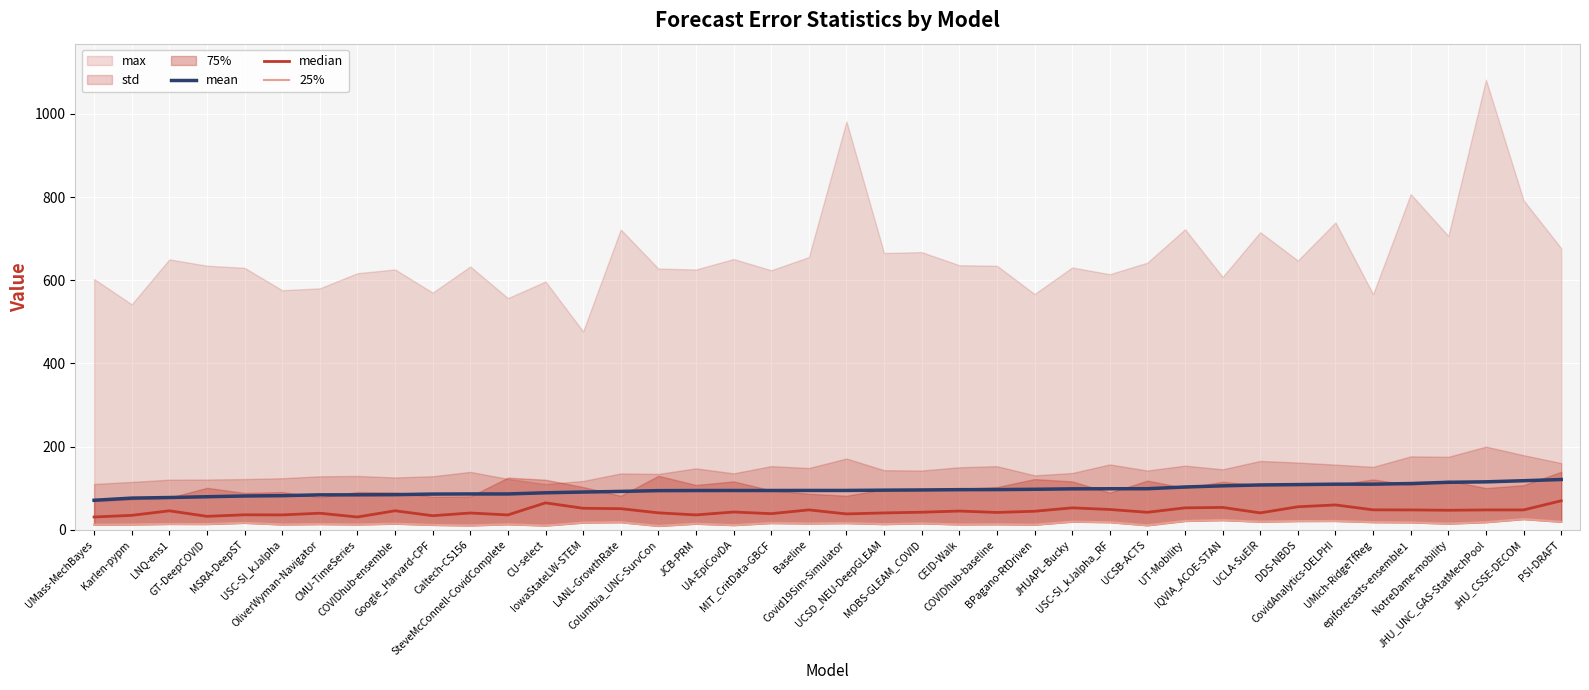

Is it true that median equals 40.9 at UCLA-SuEIR?

True